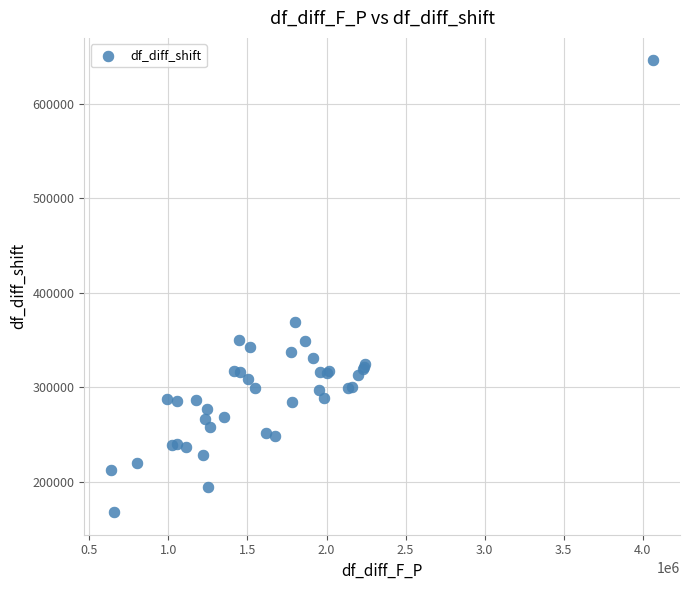

What Y value in the scatter plot is closest to 406798?

369236.6